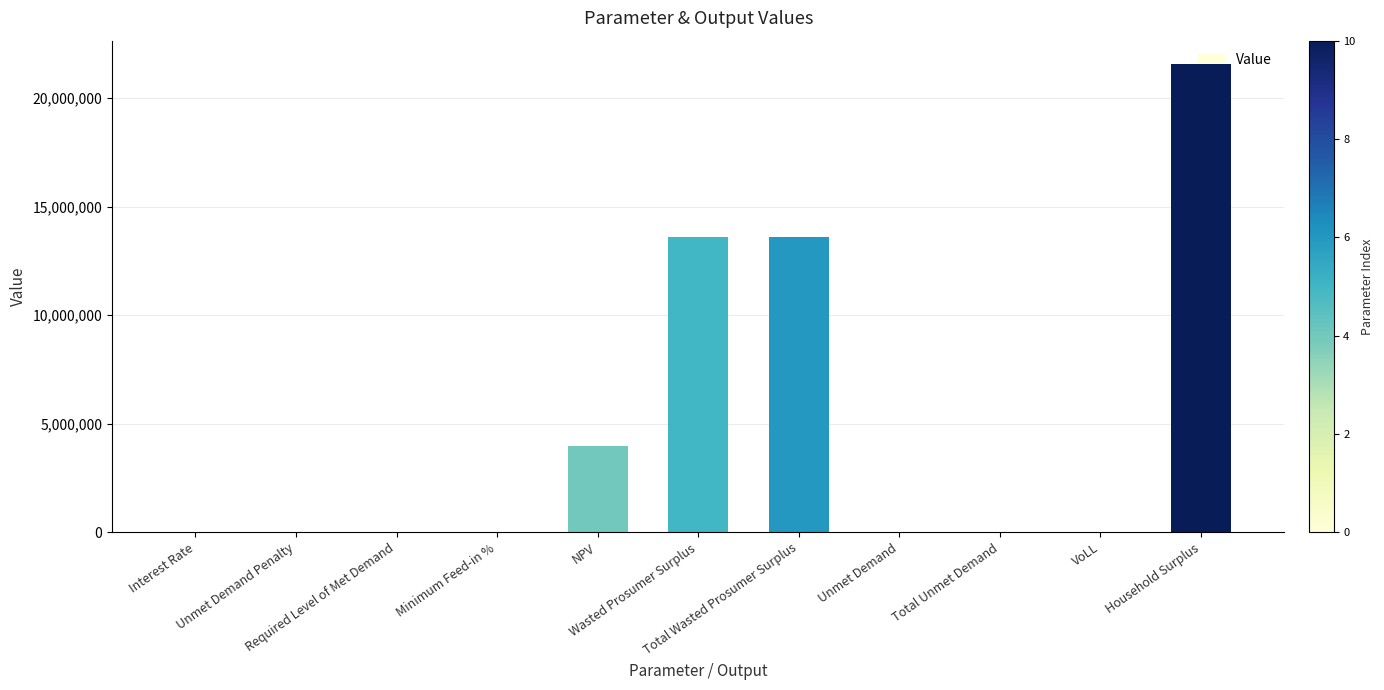

What is the maximum value shown in the chart?

21566746.1